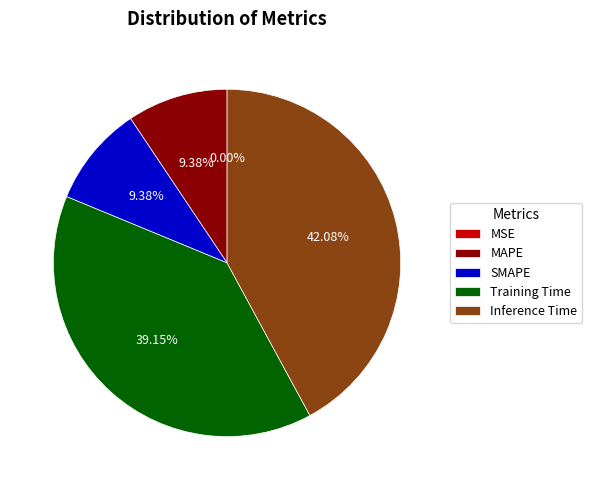

Which category has the biggest portion of the pie?

Inference Time